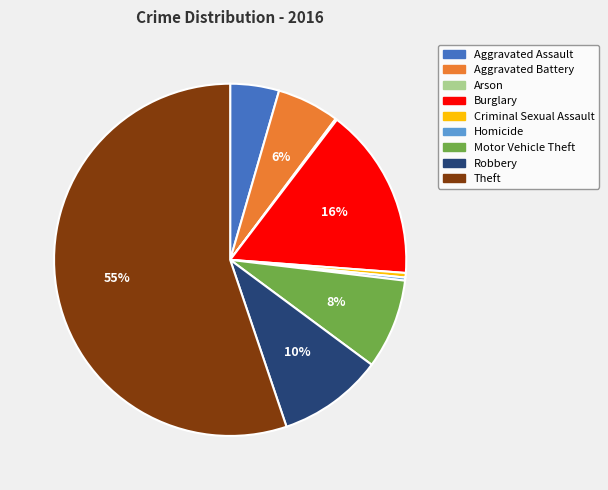

To the nearest percent, what percentage of the pie is Motor Vehicle Theft?

8%